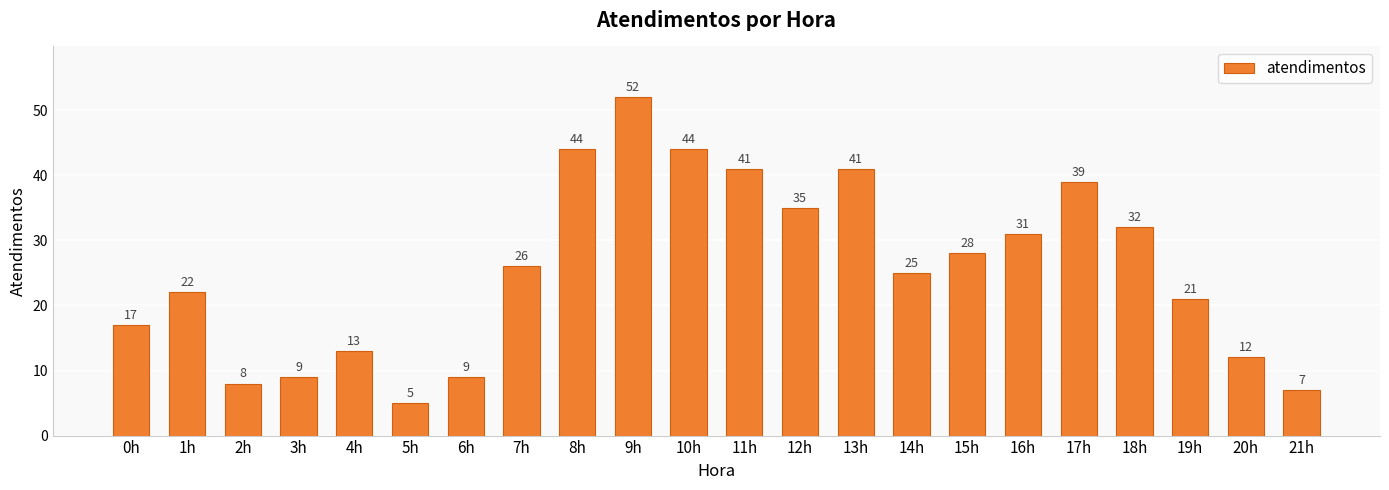

What is the smallest value displayed?

5